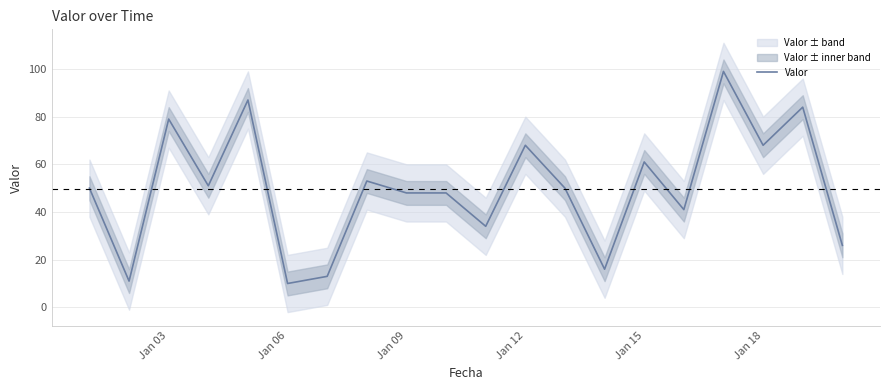

What is the sum of all values?

997